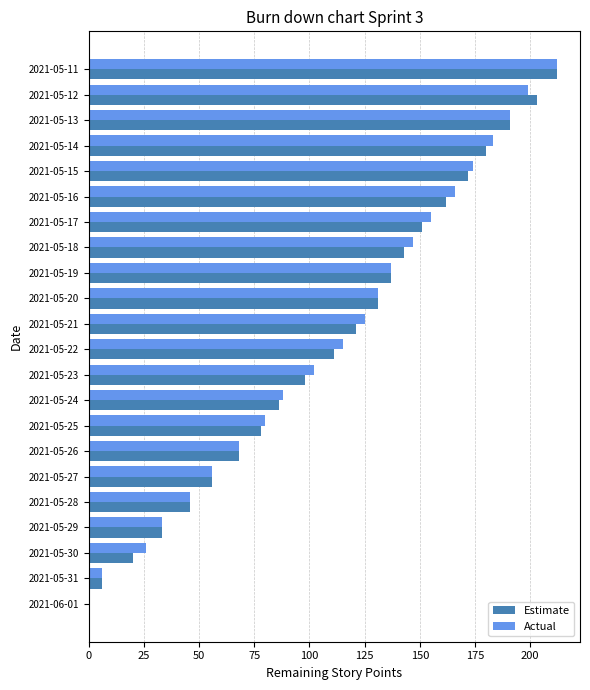

The Estimate series shows 151 at 2021-05-17. True or false?

True